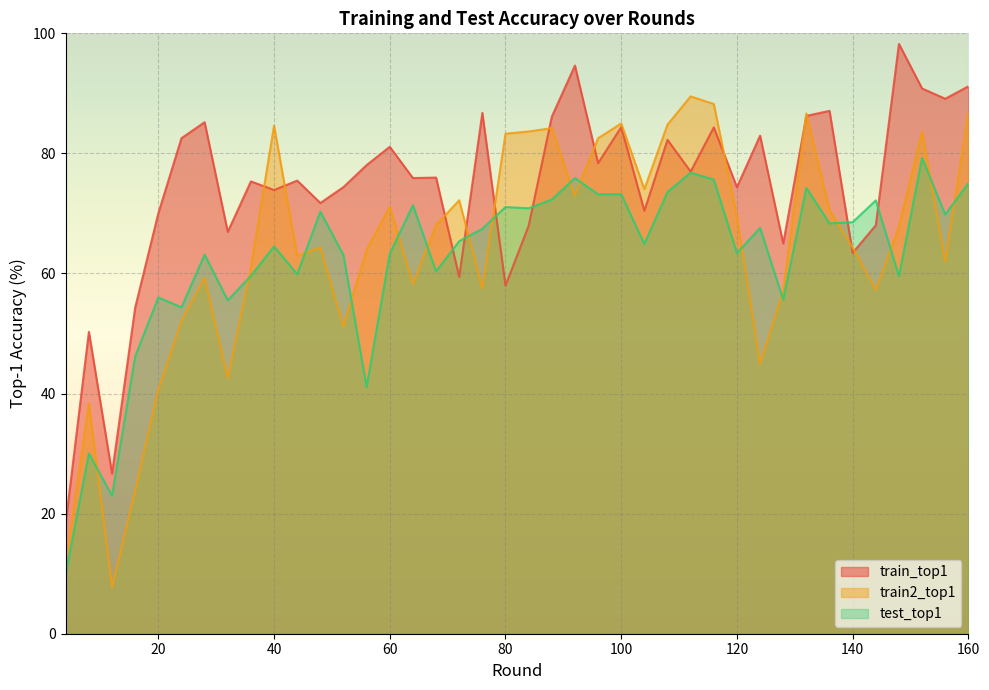

How many lines are shown in the chart?

3